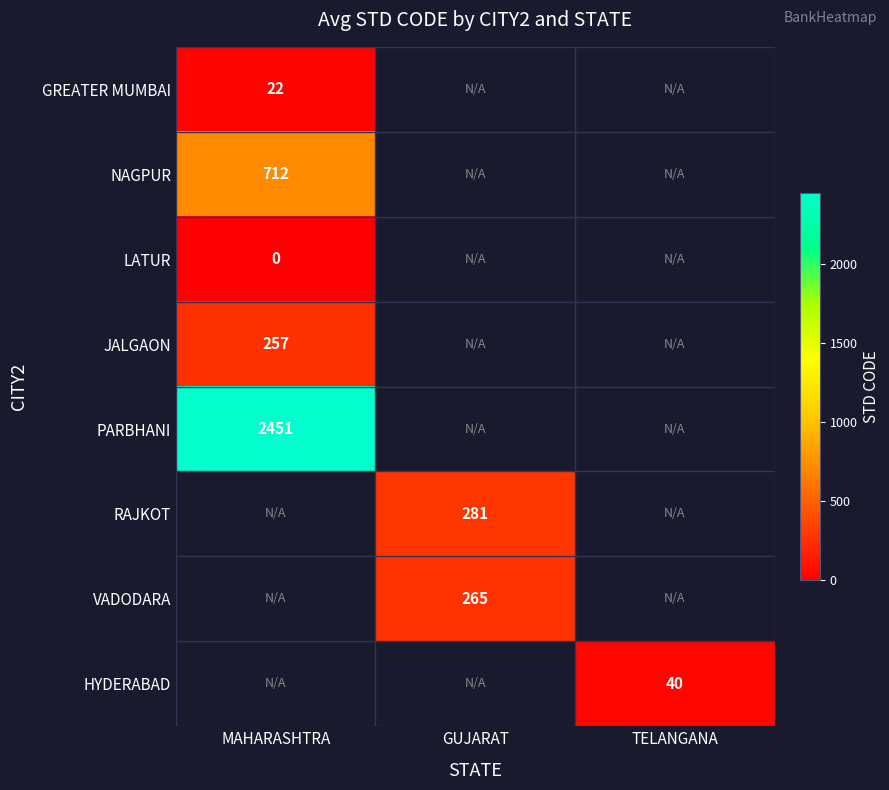

At which label does PARBHANI reach its minimum?

MAHARASHTRA